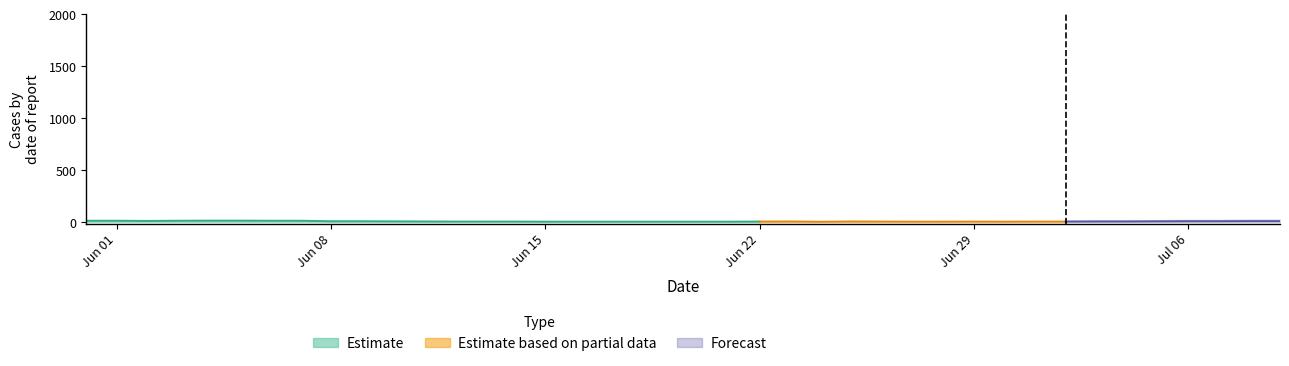

Which has a higher value, 38 or 23?

38